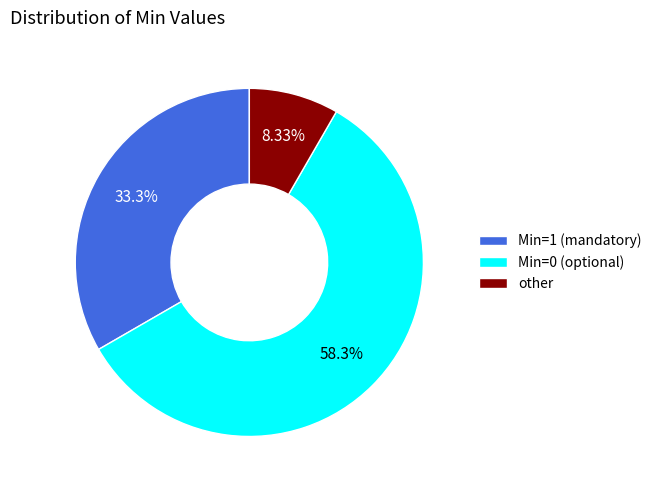

Combined, do Min=1 (mandatory) and Min=0 (optional) account for over 50%?

Yes